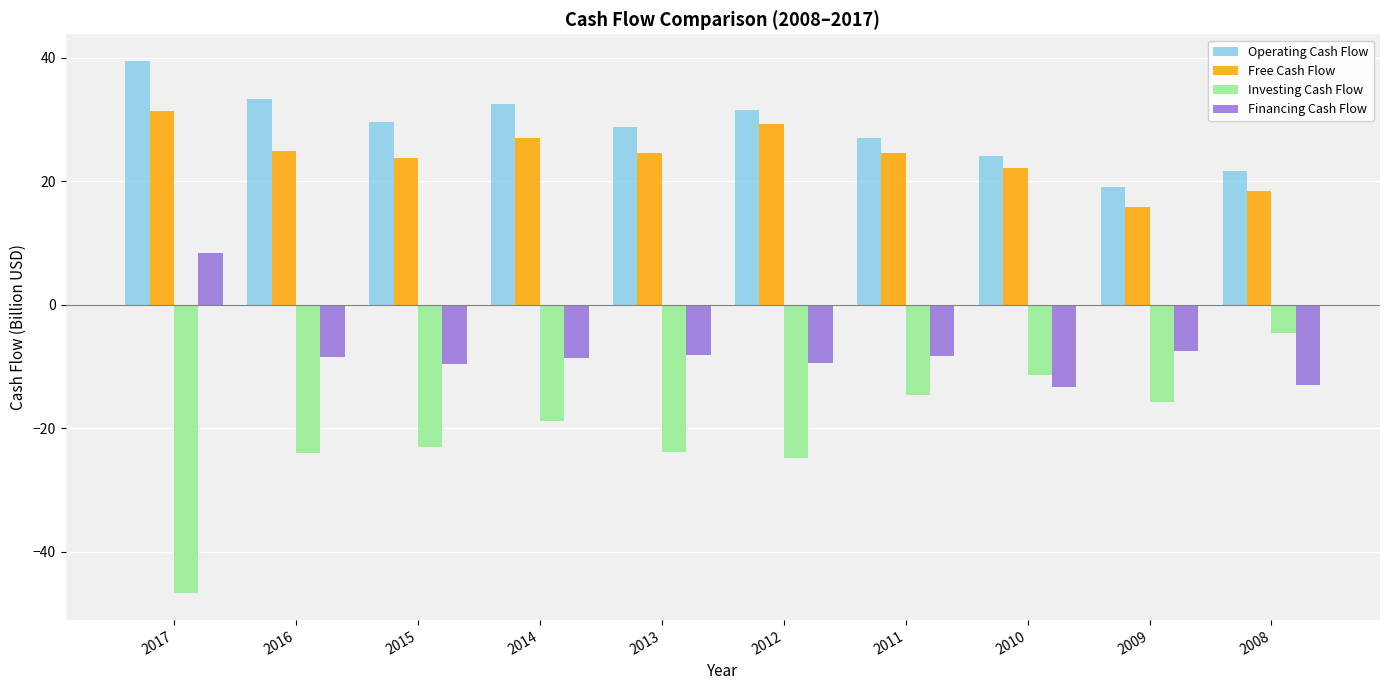

What is the minimum value shown in the chart?

-46.8